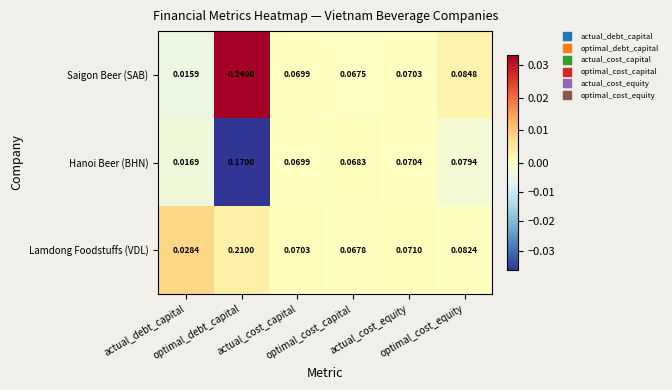

List the series in order of their peak value, highest first.

Saigon Beer (SAB), Lamdong Foodstuffs (VDL), Hanoi Beer (BHN)